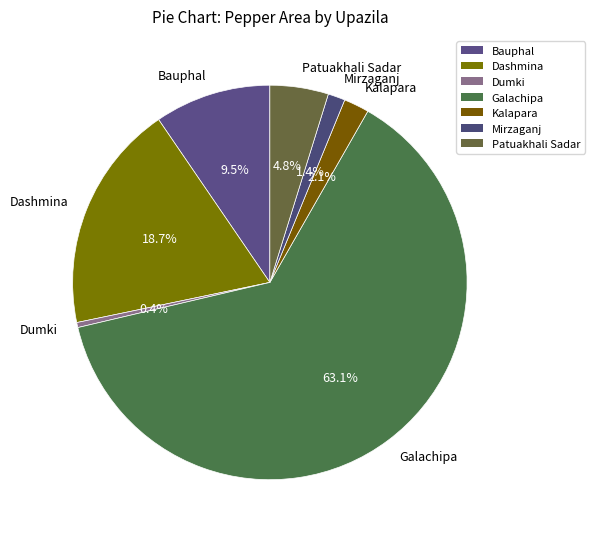

What is the smallest slice in the pie chart?

Dumki